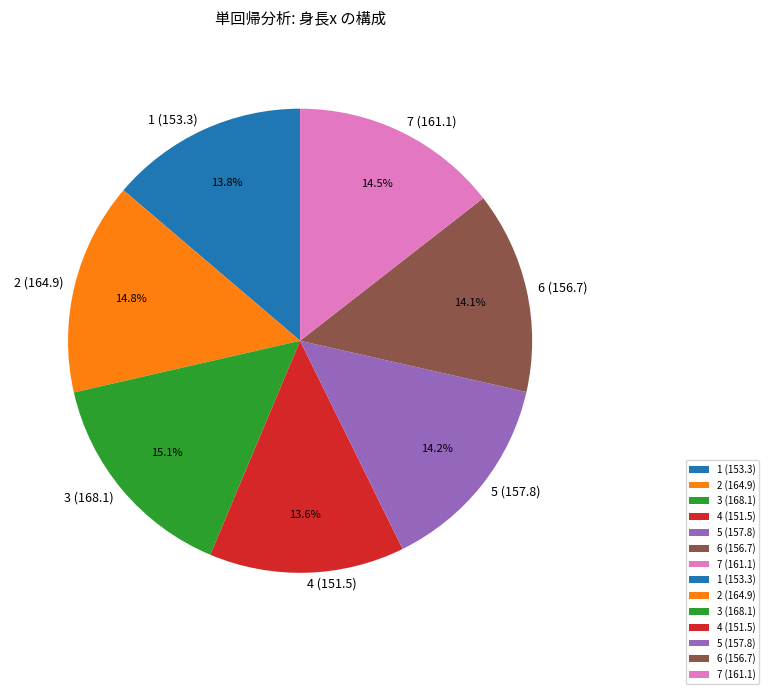

The 7 (161.1) slice represents 24% of the pie. True or false?

False